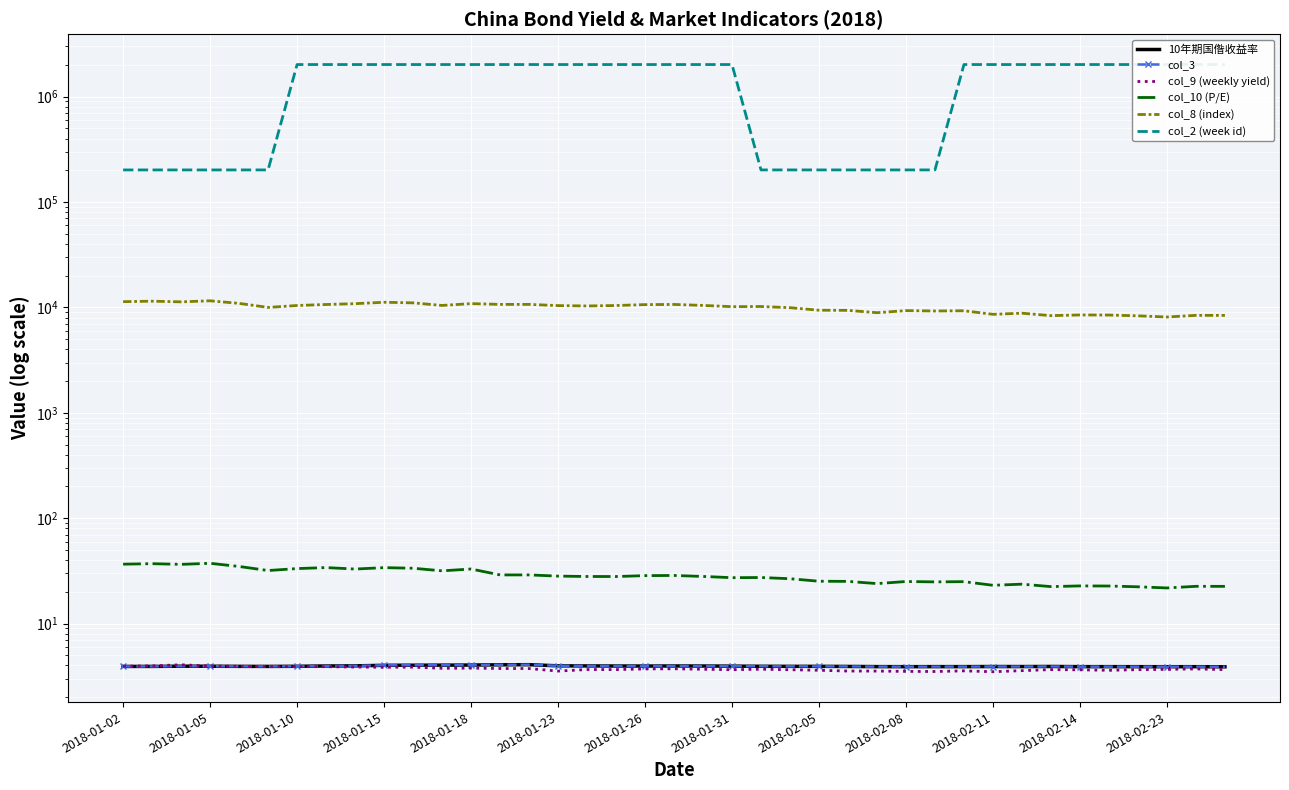

Is it true that 10年期国偺收益率 equals 4.0 at 17?

True